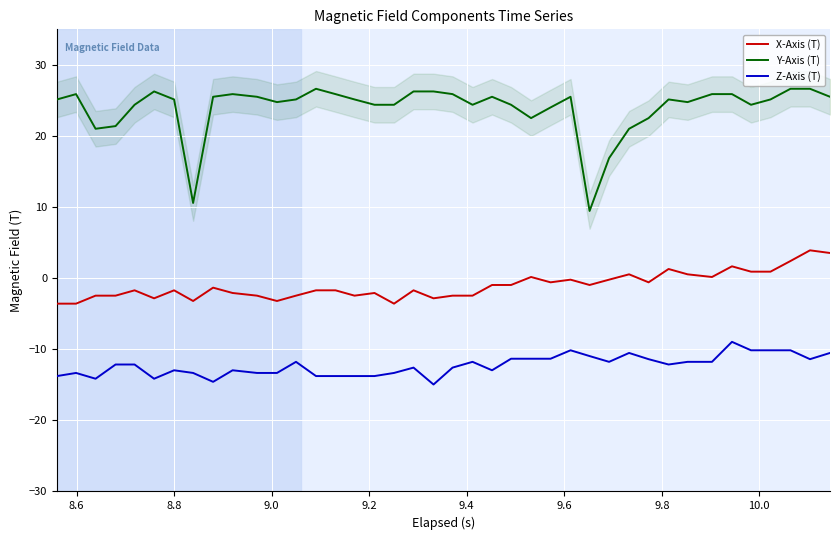

List the series in order of their peak value, highest first.

Y-Axis (T), X-Axis (T), Z-Axis (T)